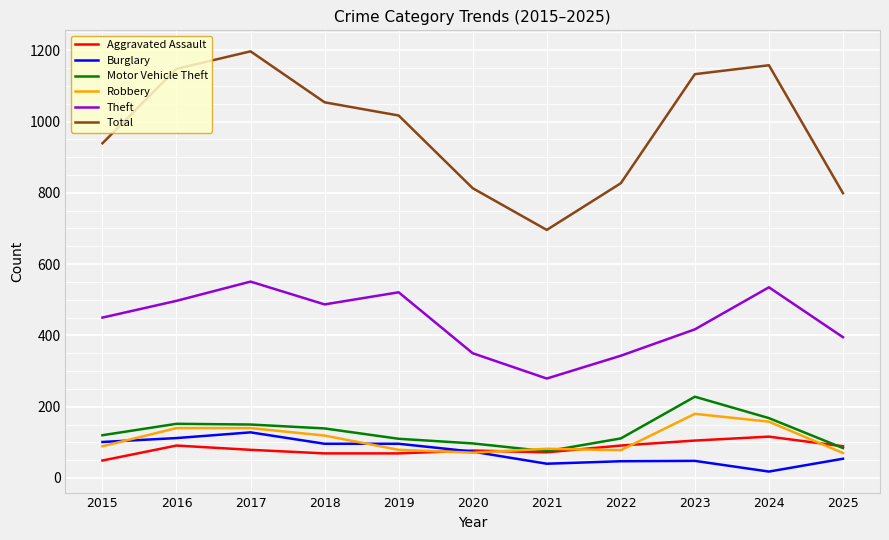

At which category does Burglary reach its first local peak?

2017